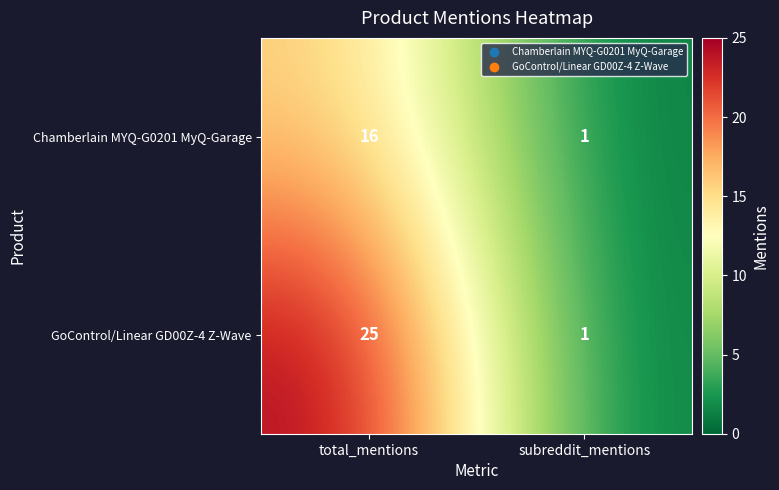

The GoControl/Linear GD00Z-4 Z-Wave series shows 2 at subreddit_mentions. True or false?

False